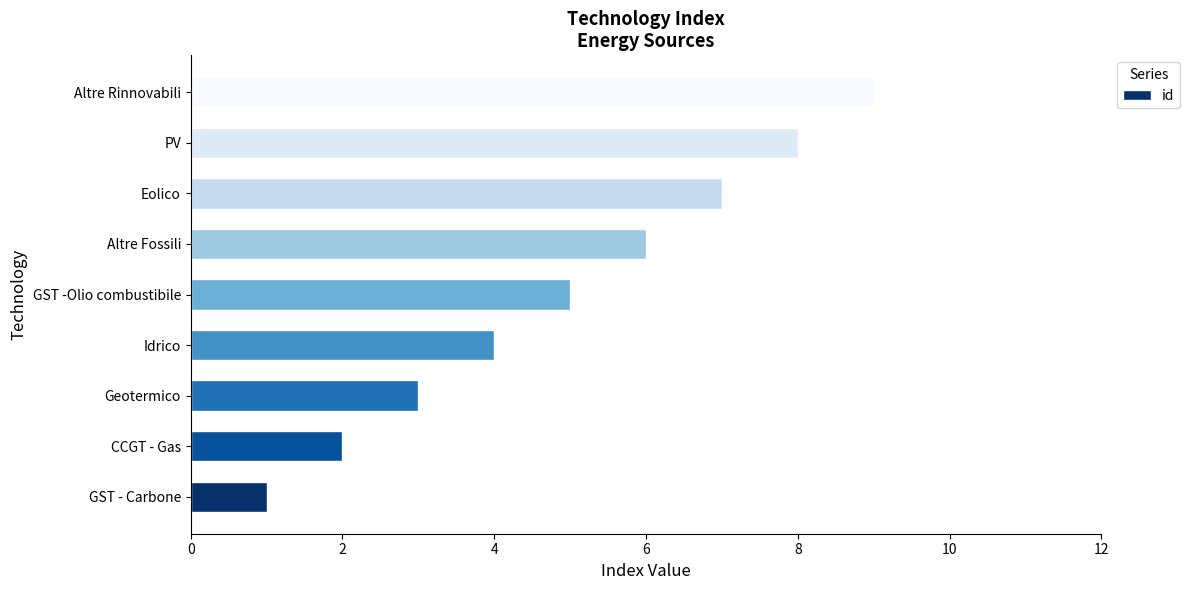

List the labels in order of value, smallest first.

GST - Carbone, CCGT - Gas, Geotermico, Idrico, GST -Olio combustibile, Altre Fossili, Eolico, PV, Altre Rinnovabili